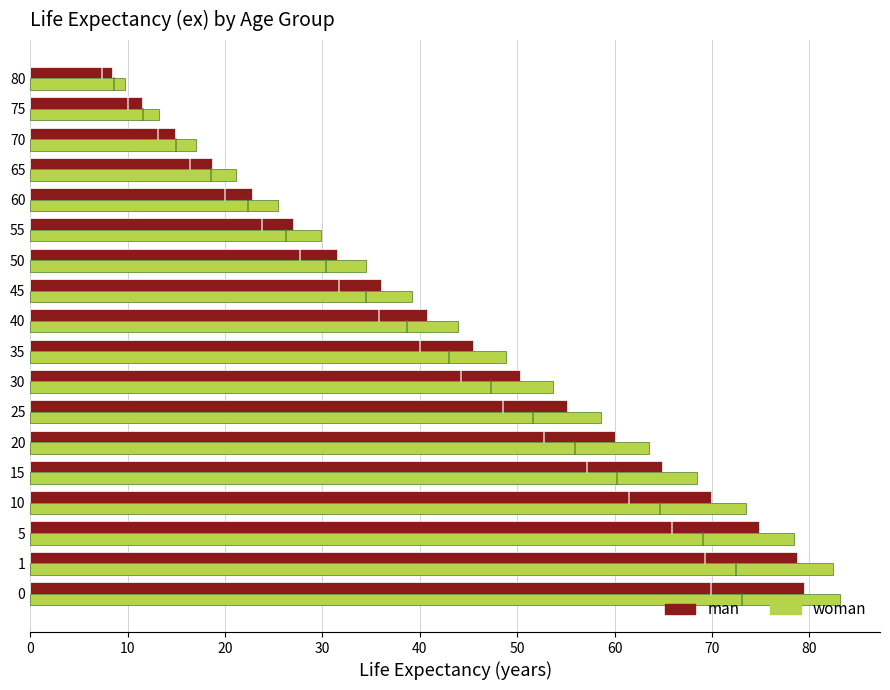

How many data points does each series have?

18